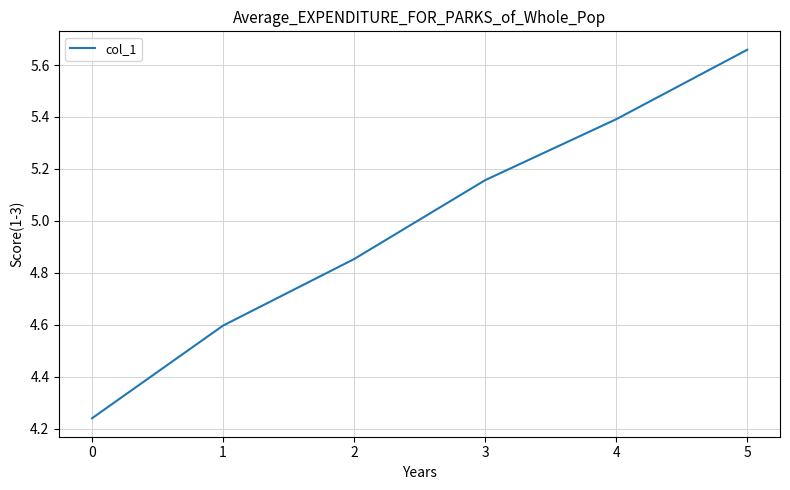

Which label corresponds to the largest value in the chart?

5